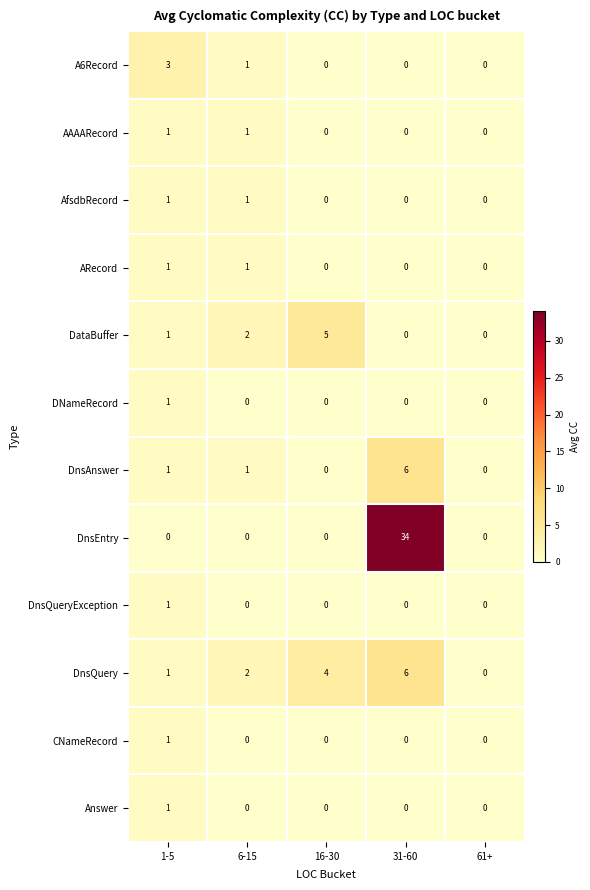

True or false: DnsEntry has a value of 0 at 6-15.

True